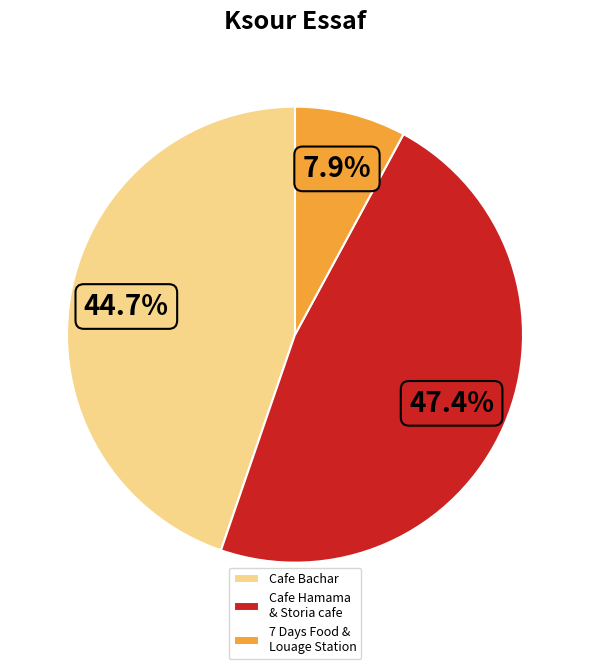

Which has a higher value, Cafe Bachar or 7 Days Food & Louage Station?

Cafe Bachar